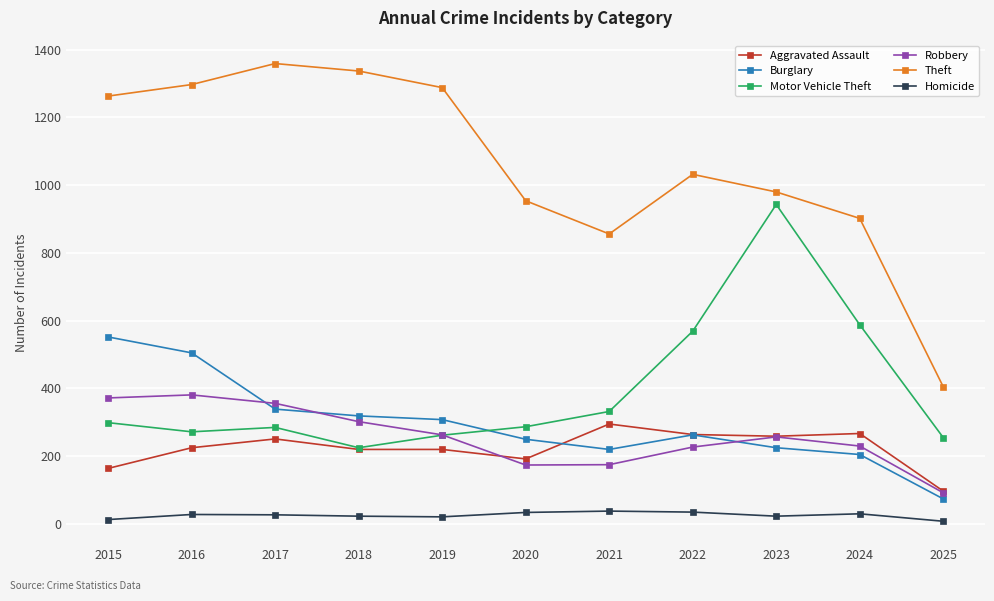

What is the difference between the Aggravated Assault values at 2016 and 2018?

5